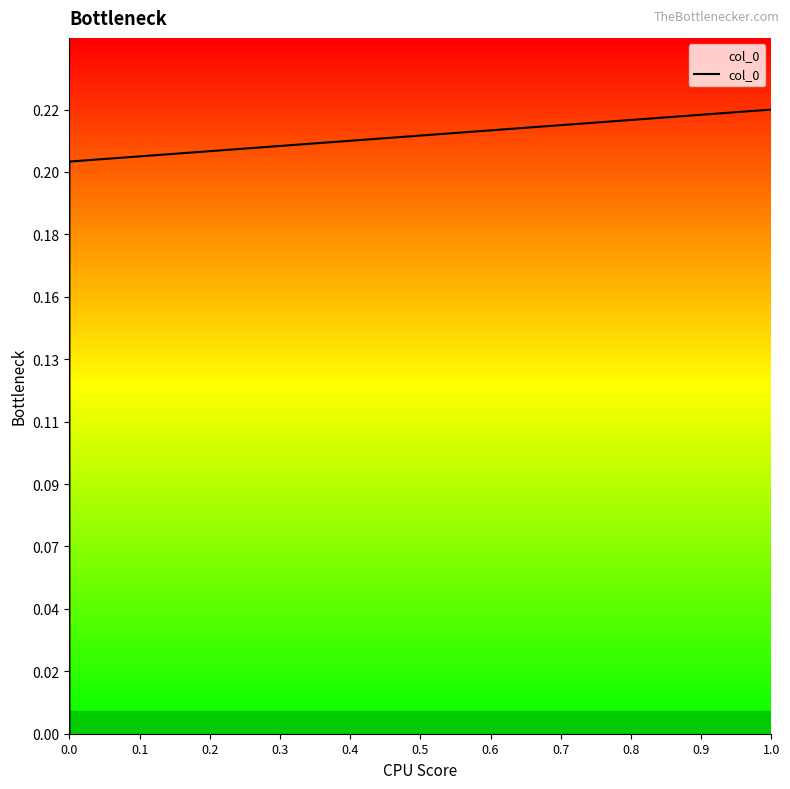

Which has a higher value, 11 or 0.9?

11